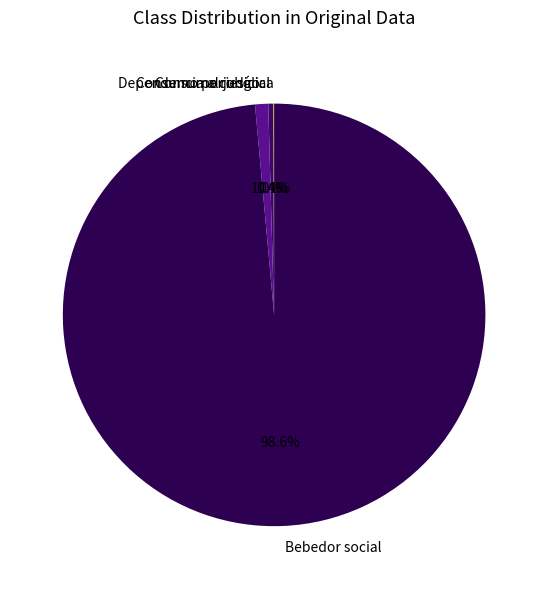

Which slice represents more than half of the pie?

Bebedor social